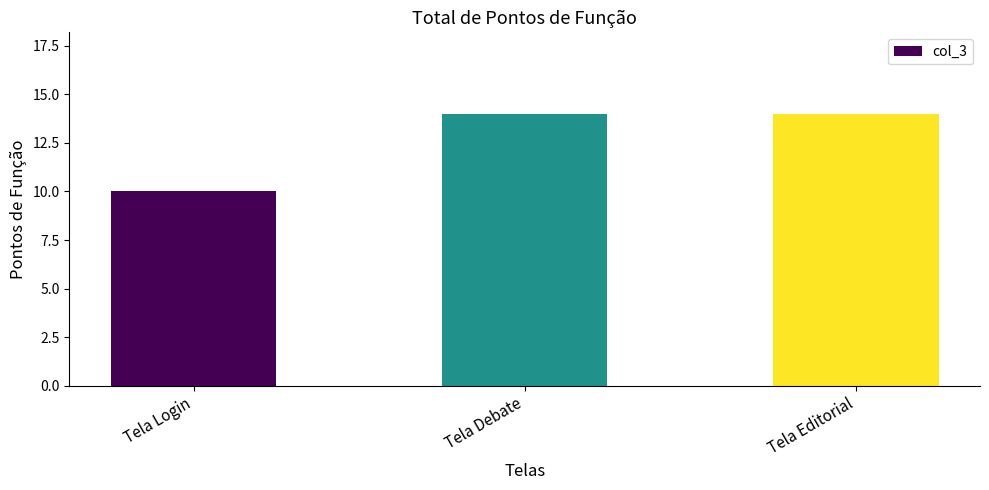

What is the label of the 2nd bar from the left?

Tela Debate